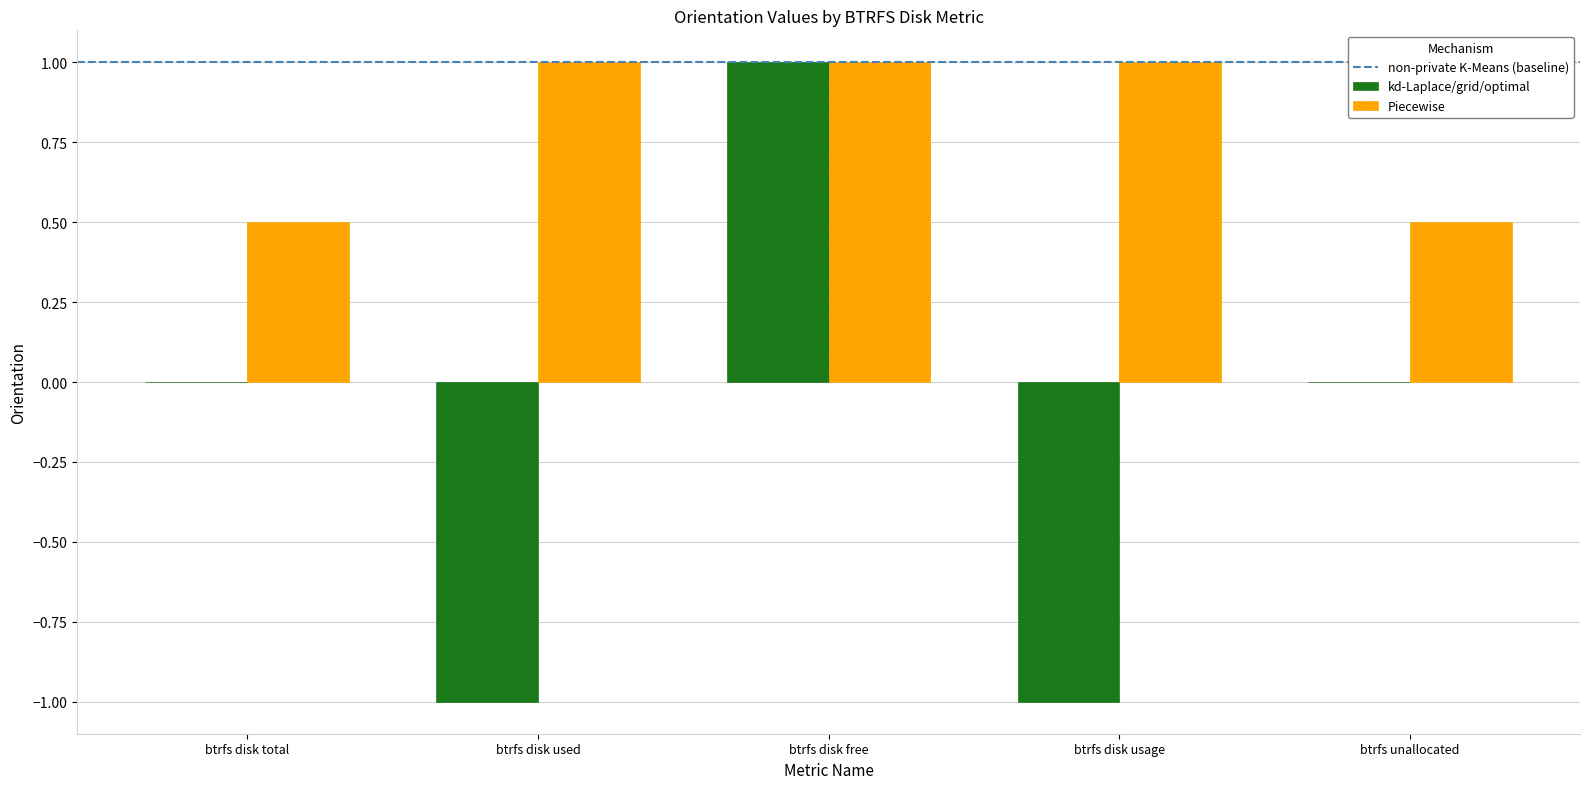

What is the greatest value displayed?

1.0